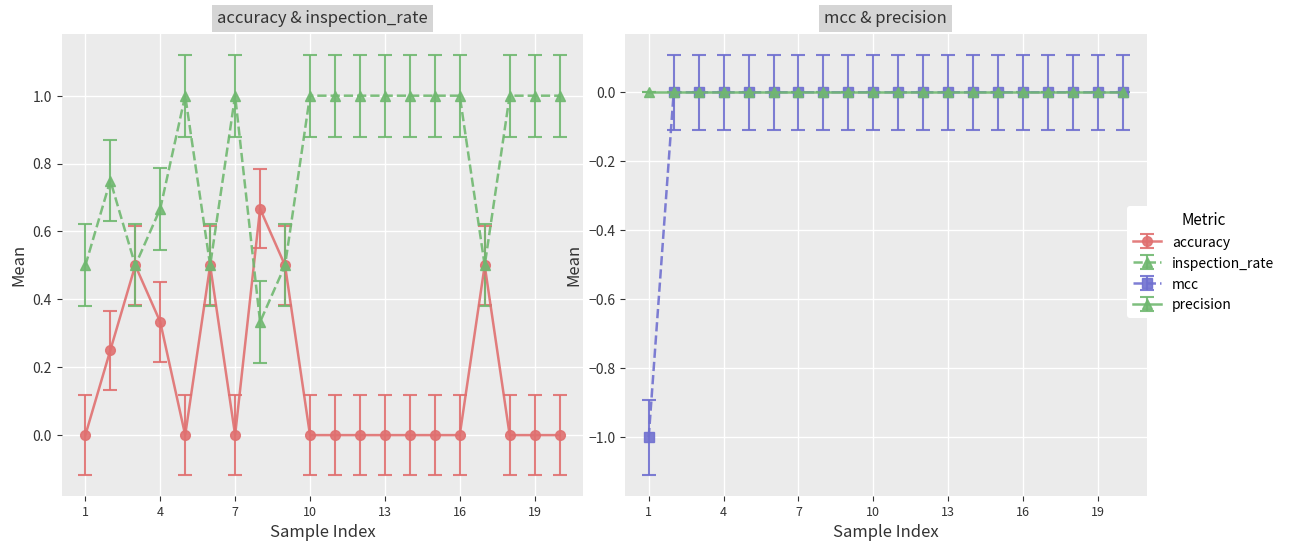

Is it true that inspection_rate equals 1.0 at 16?

True